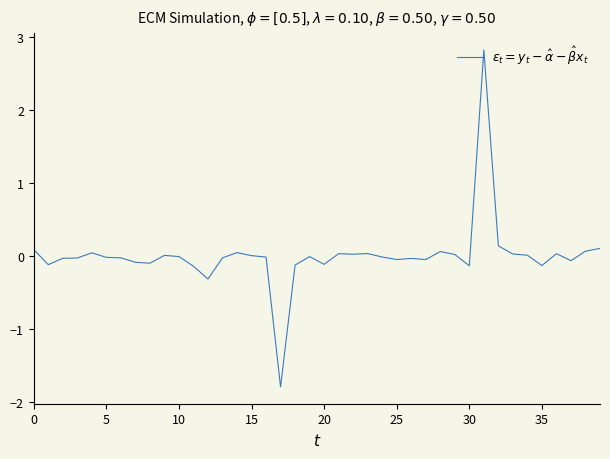

What is the smallest value displayed?

-1.8